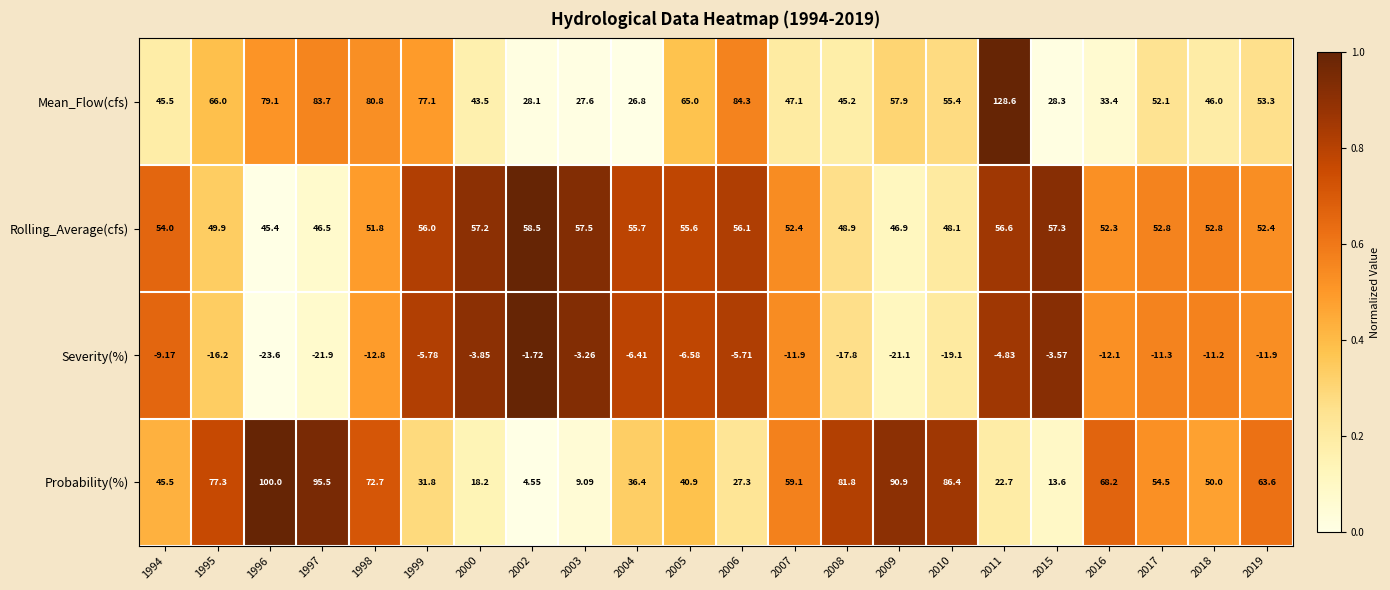

Is the value of Probability(%) at 2011 greater than the value of Severity(%) at 2019?

Yes